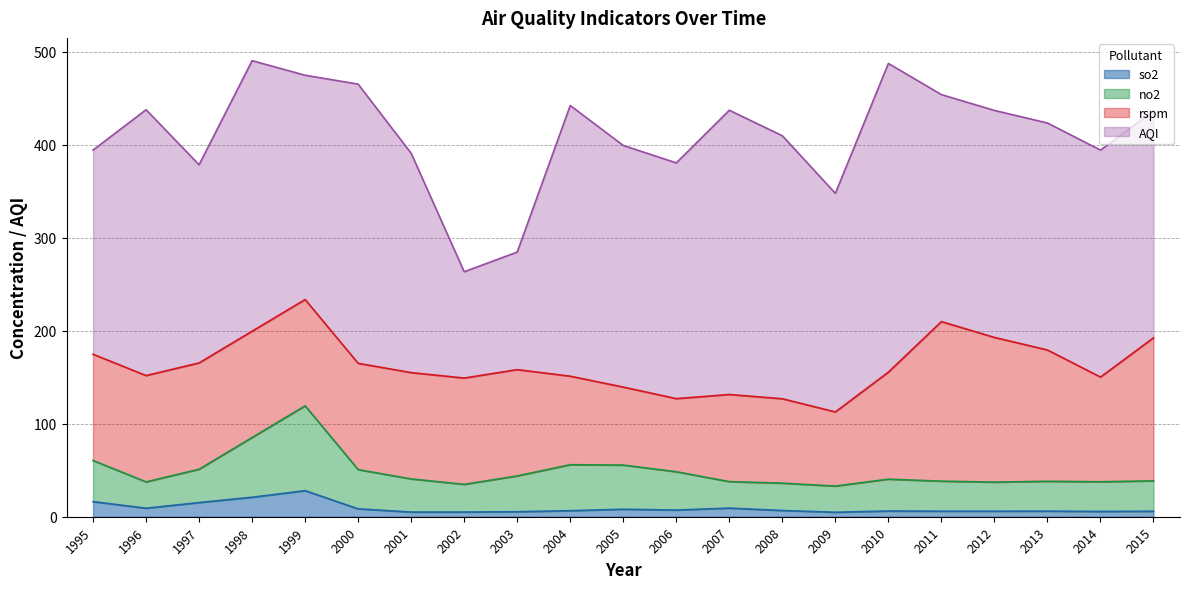

True or false: so2 has a value of 15.2 at 1997.

True